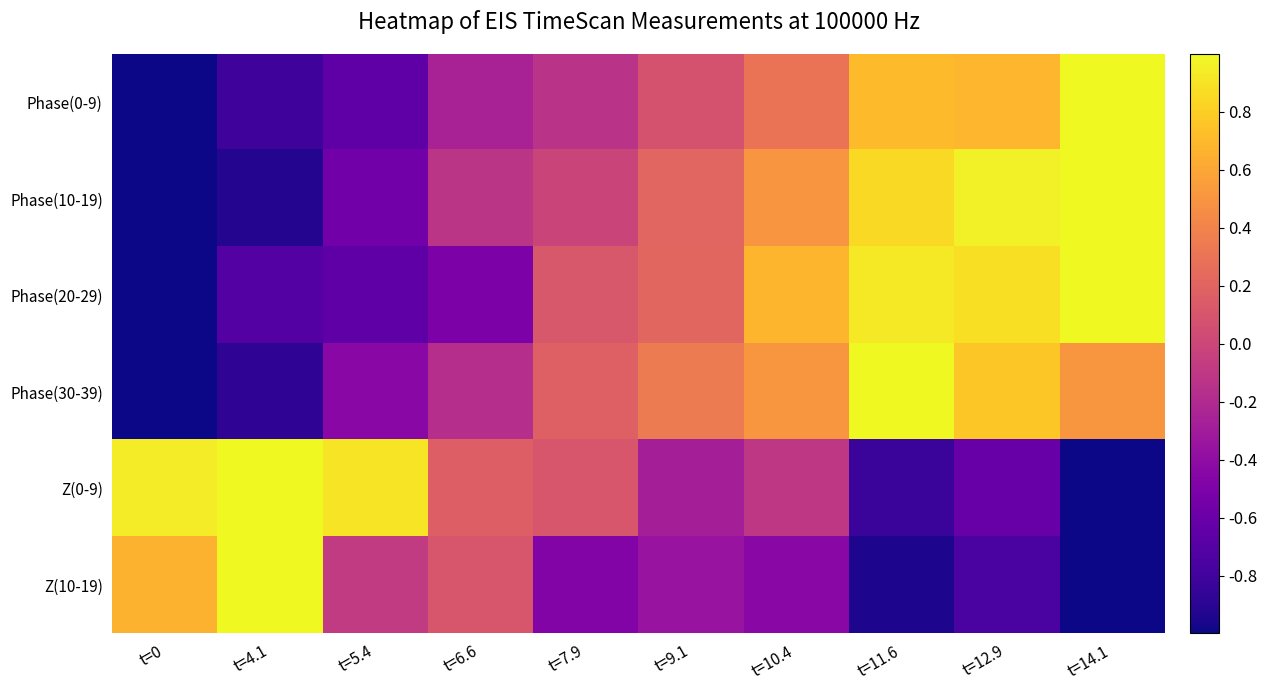

Reading left to right, extract all data points from this chart.

Phase(0-9): t=0=-1.0	t=4.1=-0.8	t=5.4=-0.7	t=6.6=-0.3	t=7.9=-0.1	t=9.1=0.1	t=10.4=0.3	t=11.6=0.7	t=12.9=0.7	t=14.1=1.0
Phase(10-19): t=0=-1.0	t=4.1=-0.9	t=5.4=-0.6	t=6.6=-0.1	t=7.9=-0.0	t=9.1=0.2	t=10.4=0.5	t=11.6=0.9	t=12.9=1.0	t=14.1=1.0
Phase(20-29): t=0=-1.0	t=4.1=-0.7	t=5.4=-0.7	t=6.6=-0.5	t=7.9=0.1	t=9.1=0.2	t=10.4=0.7	t=11.6=0.9	t=12.9=0.9	t=14.1=1.0
Phase(30-39): t=0=-1.0	t=4.1=-0.9	t=5.4=-0.4	t=6.6=-0.2	t=7.9=0.2	t=9.1=0.3	t=10.4=0.5	t=11.6=1.0	t=12.9=0.8	t=14.1=0.5
Z(0-9): t=0=0.9	t=4.1=1.0	t=5.4=0.9	t=6.6=0.2	t=7.9=0.1	t=9.1=-0.3	t=10.4=-0.1	t=11.6=-0.8	t=12.9=-0.6	t=14.1=-1.0
Z(10-19): t=0=0.7	t=4.1=1.0	t=5.4=-0.1	t=6.6=0.1	t=7.9=-0.5	t=9.1=-0.4	t=10.4=-0.4	t=11.6=-0.9	t=12.9=-0.8	t=14.1=-1.0